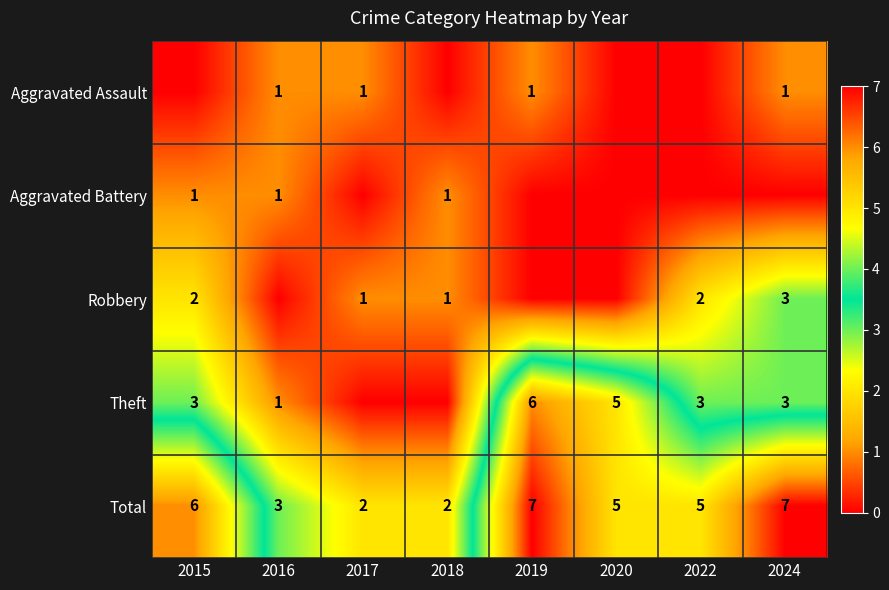

What is the sum of the Total values at 2017 and 2015?

8